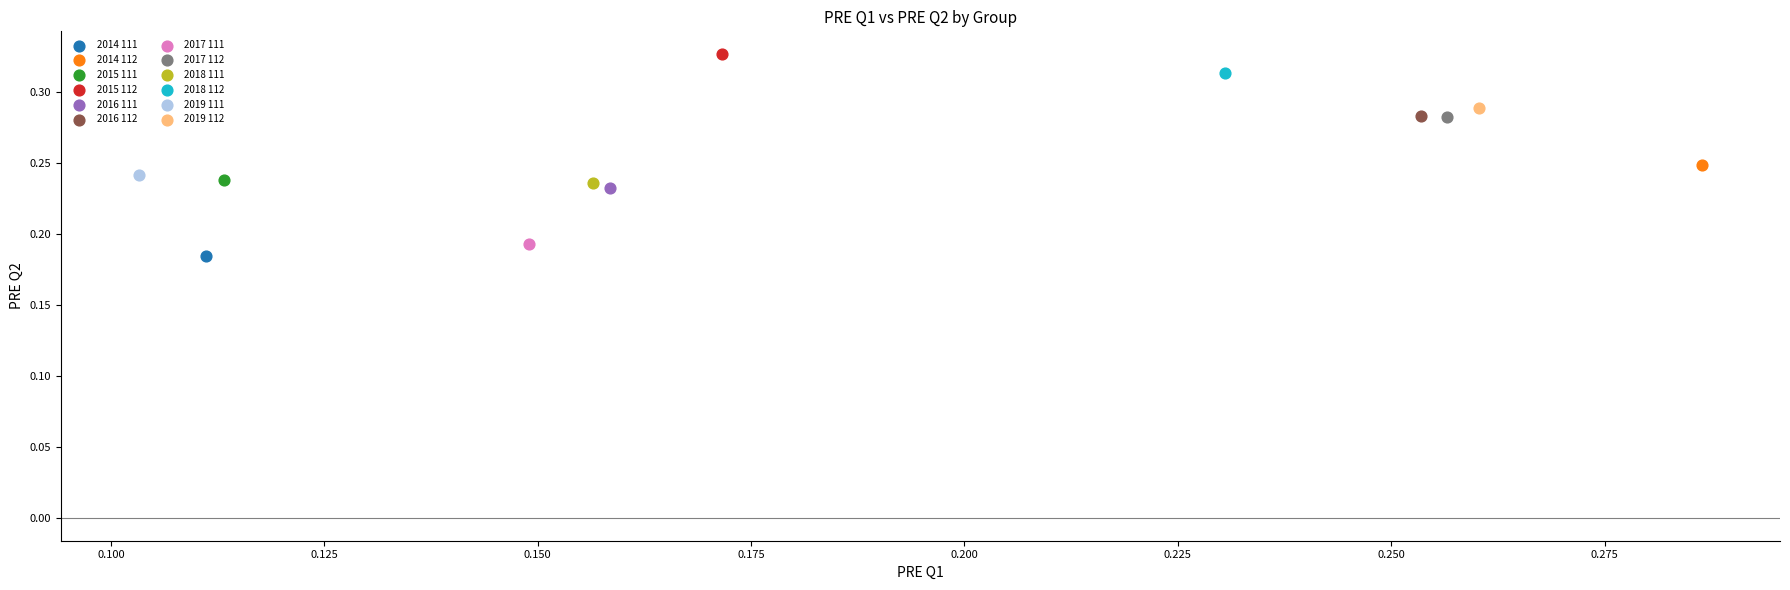

What are all the series names shown in the legend?

2014 111, 2014 112, 2015 111, 2015 112, 2016 111, 2016 112, 2017 111, 2017 112, 2018 111, 2018 112, 2019 111, 2019 112